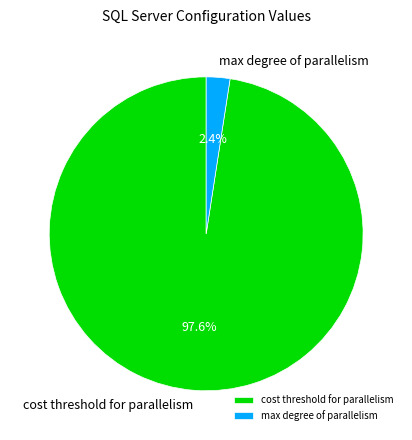

To the nearest percent, what portion does max degree of parallelism represent?

2%